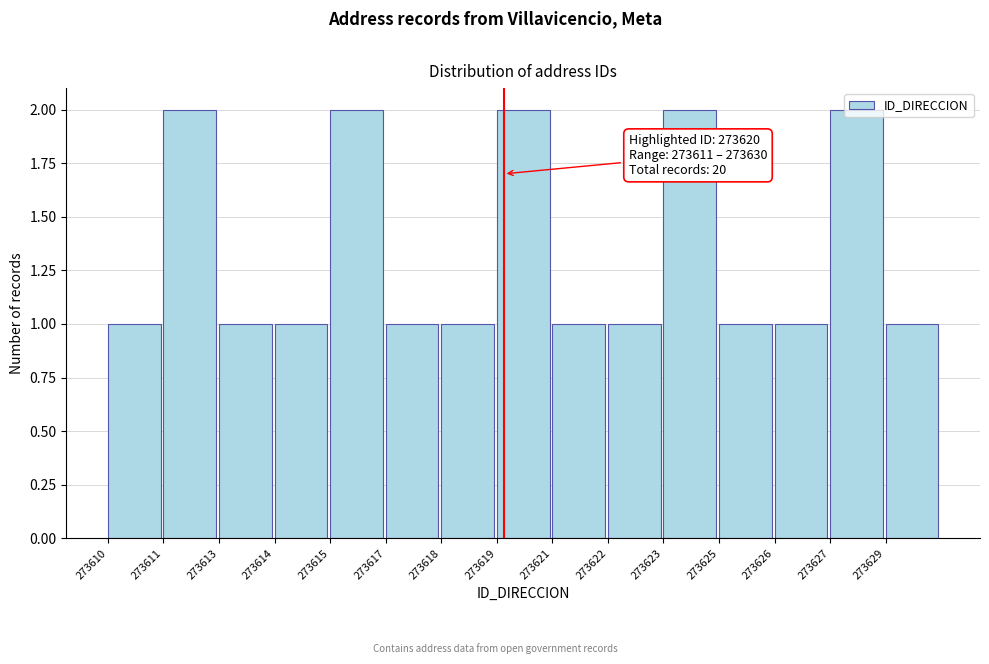

What is the ratio of the value at 273615 to the value at 273627?

1.0